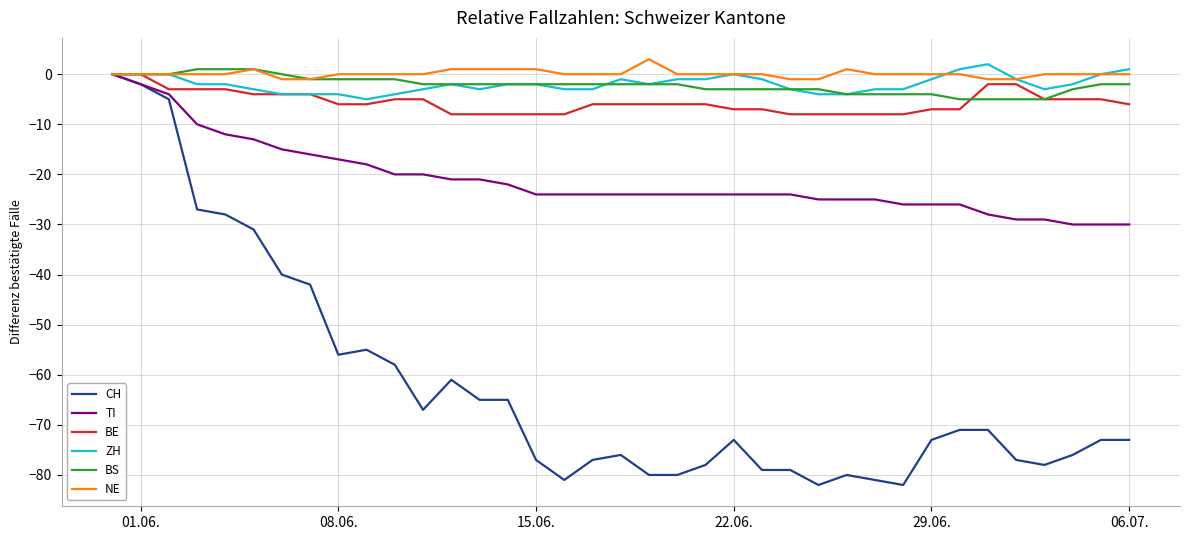

What is the lowest value of the BE series?

-8